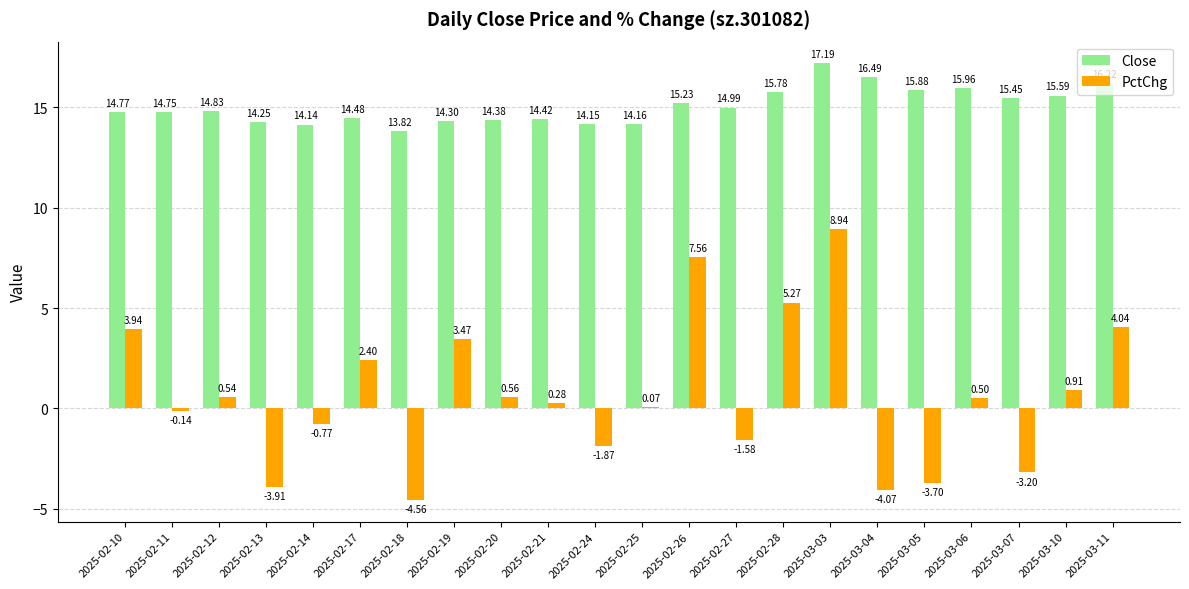

Between 2025-02-13 and 2025-02-21, which series saw the biggest shift?

PctChg